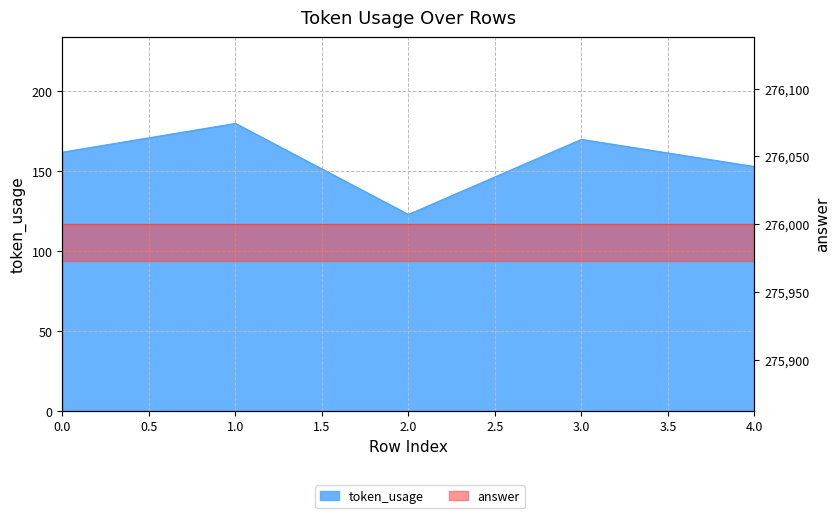

List the labels in order of value, largest first.

1, 3, 0, 4, 2